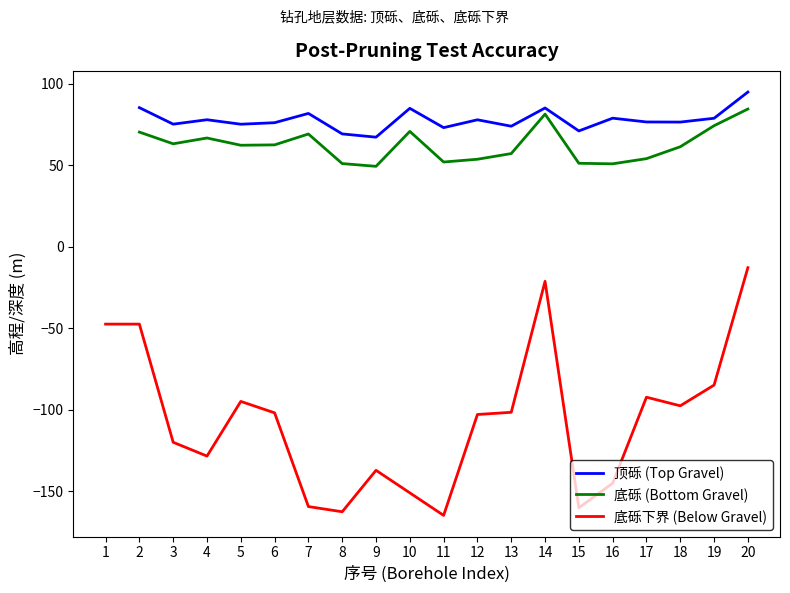

How many interior local peaks does the 底砾下界 (Below Gravel) series have?

4